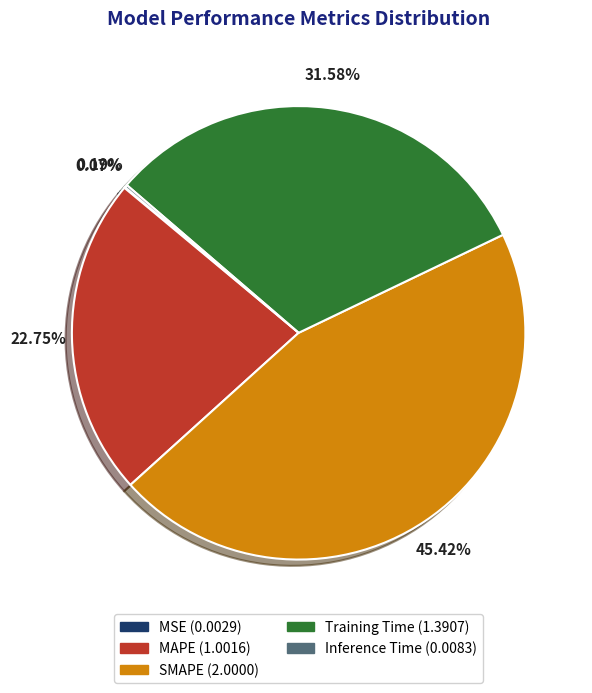

Which category has the biggest portion of the pie?

SMAPE